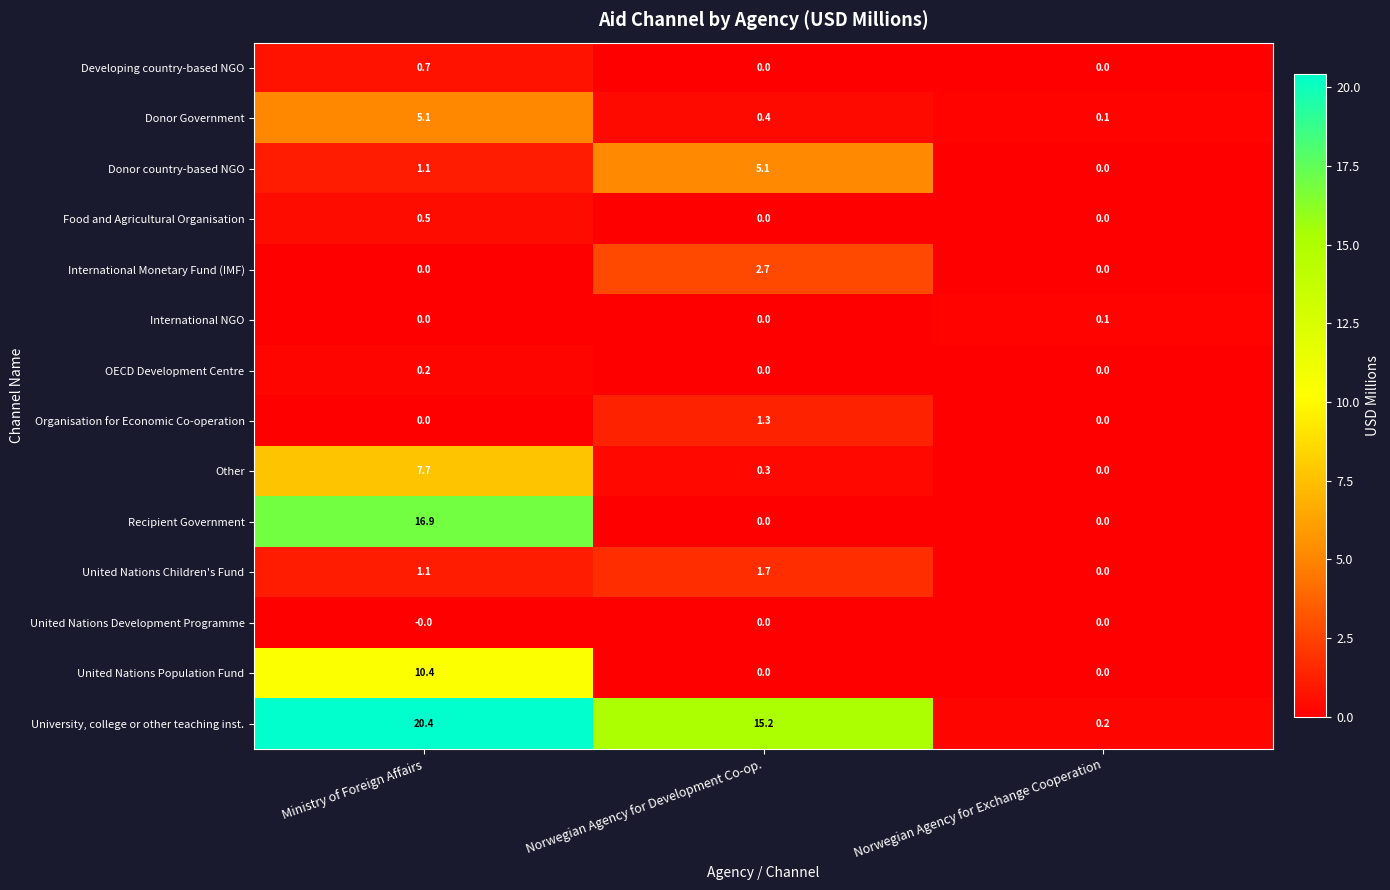

At which category does the chart reach its peak across all series?

Ministry of Foreign Affairs